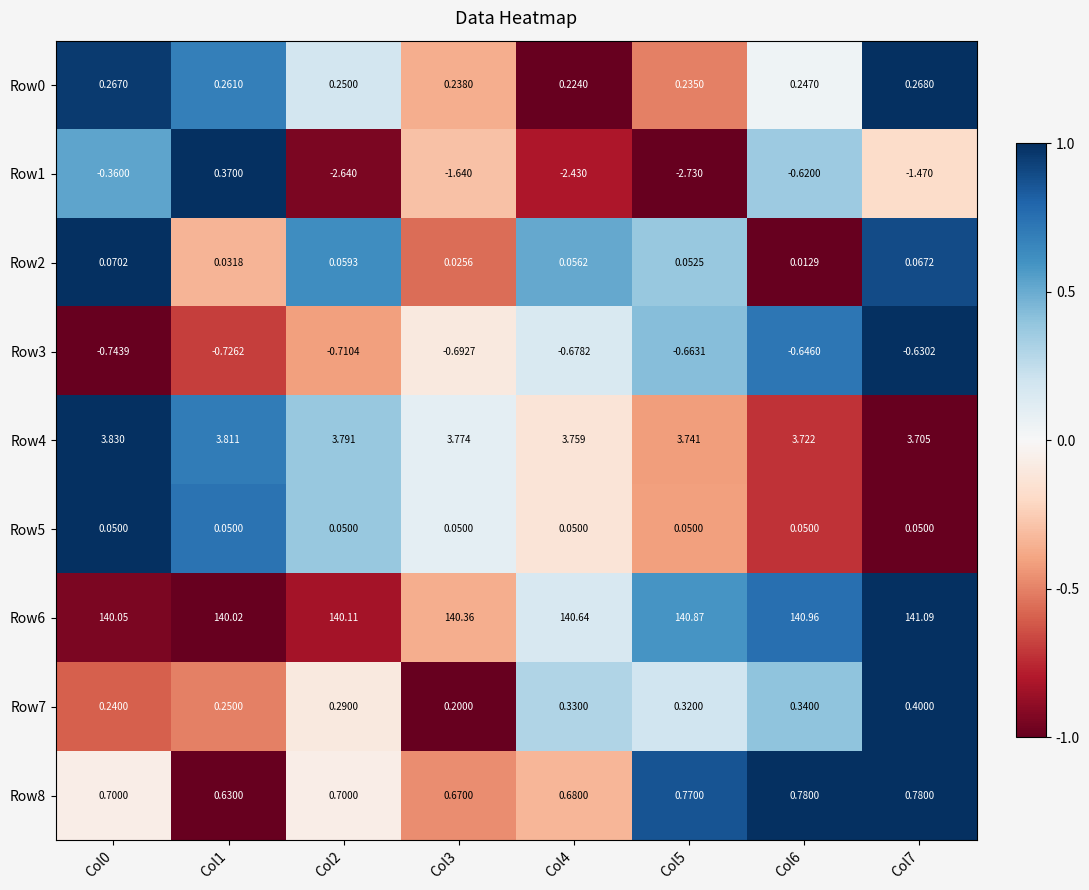

Is the value of Row7 at Col7 greater than the value of Row4 at Col7?

No